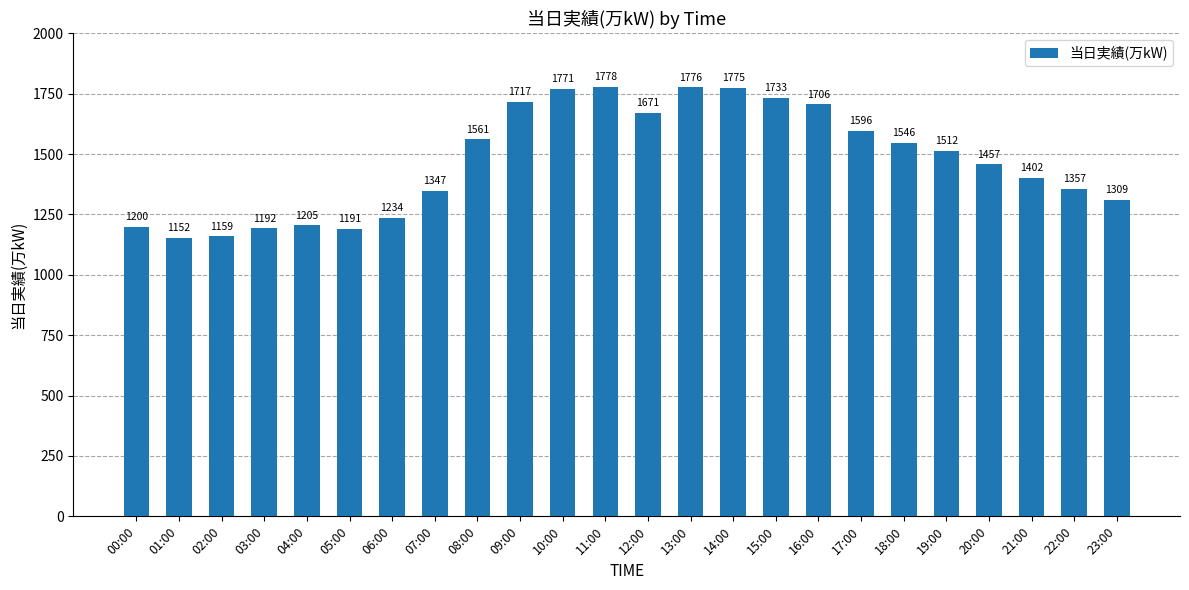

True or false: the data shows 1765 at 05:00.

False